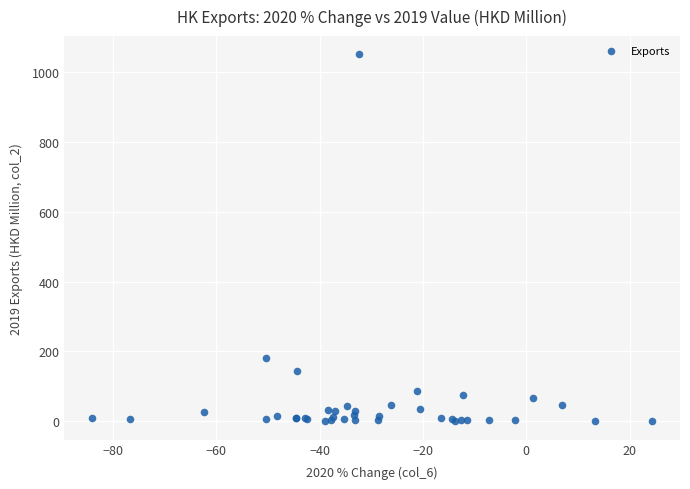

What Y value in the scatter plot is closest to 525?

180.7